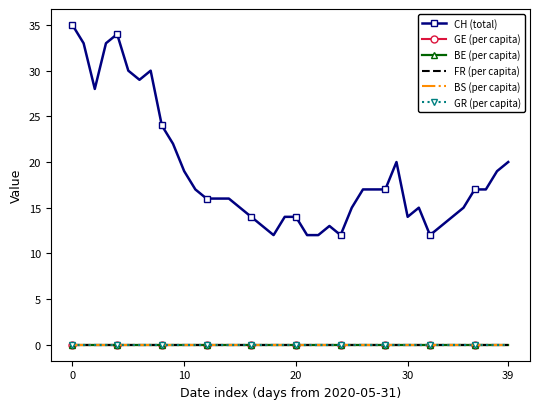

Which series has the largest range (max minus min)?

CH (total)